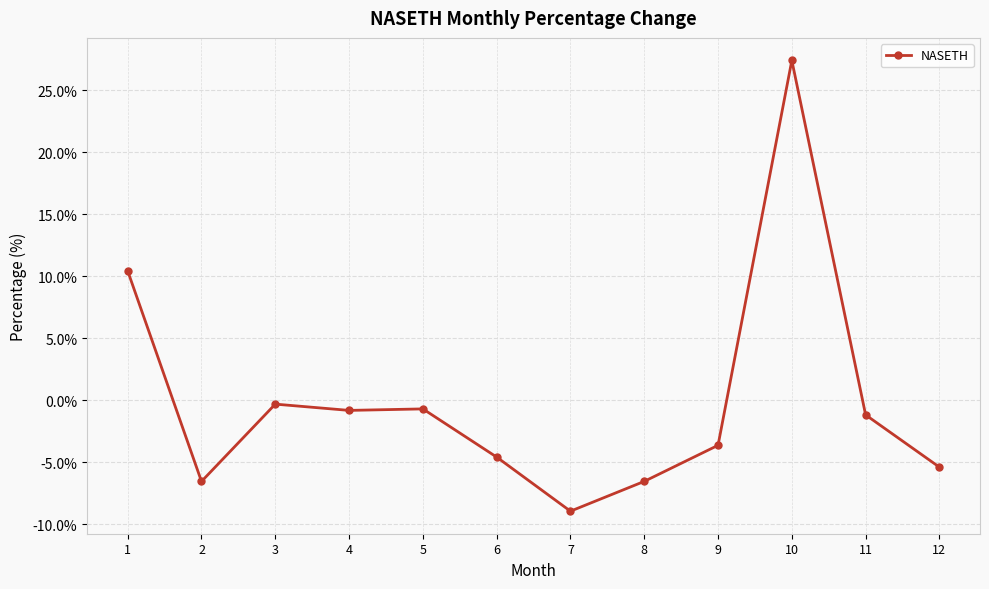

What is the greatest value displayed?

27.4